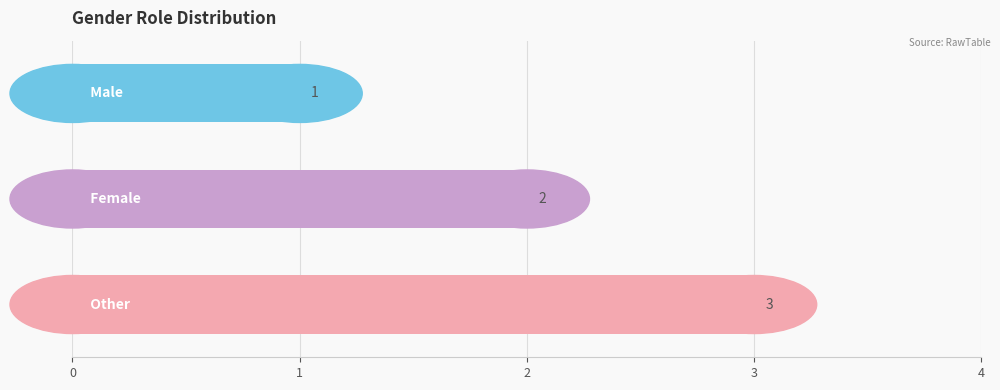

What is the sum of all values?

6